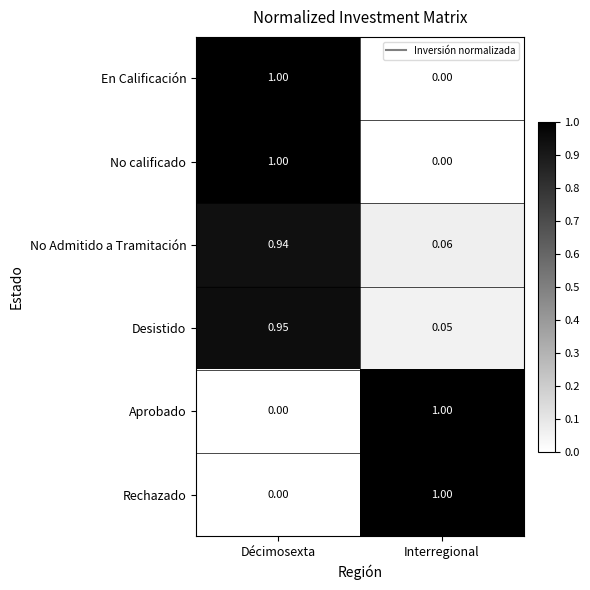

Count the number of categories in the chart.

2